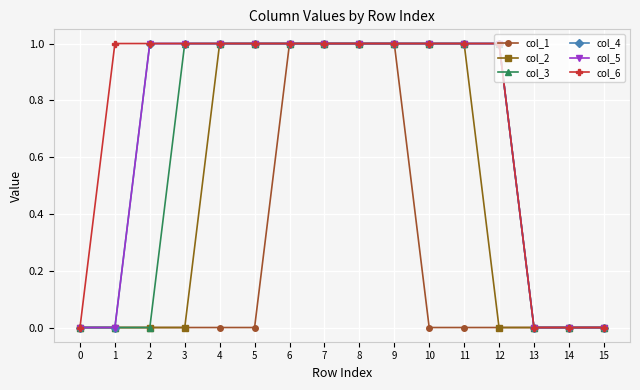

Does the chart have visible grid lines?

Yes